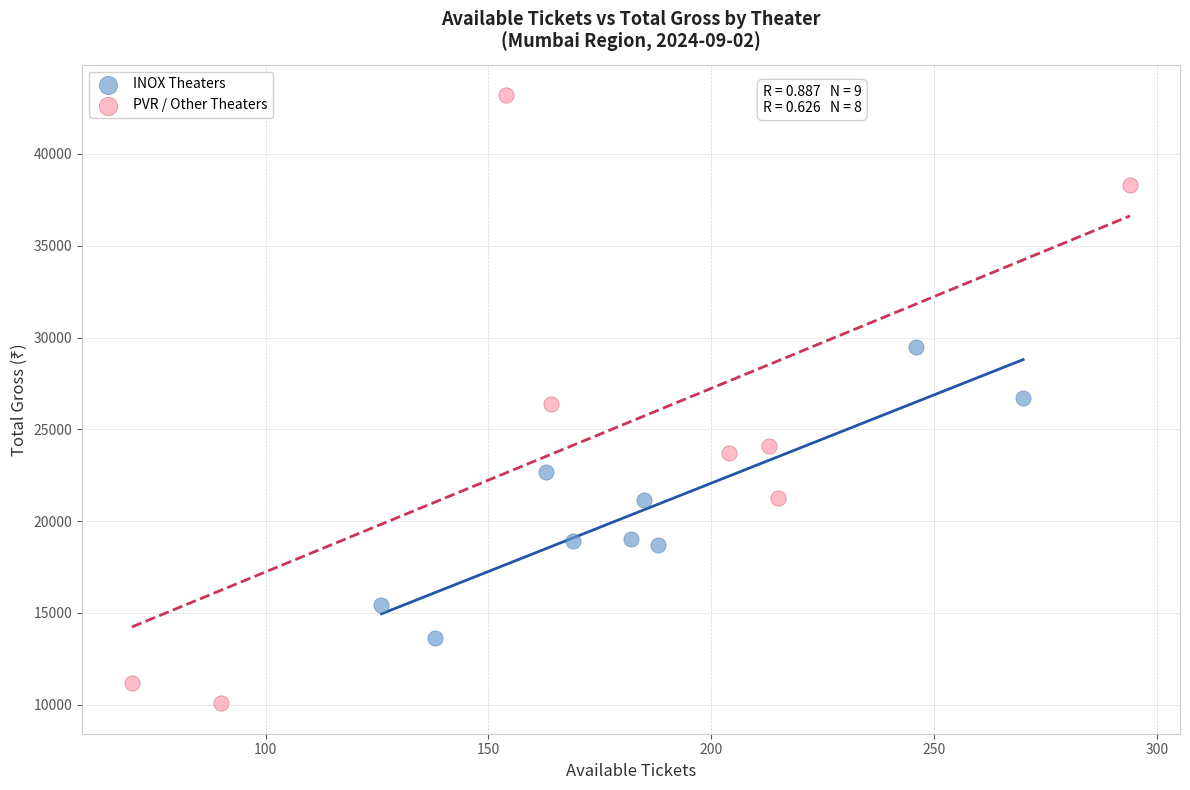

Which series has the widest spread of Y values?

PVR / Other Theaters